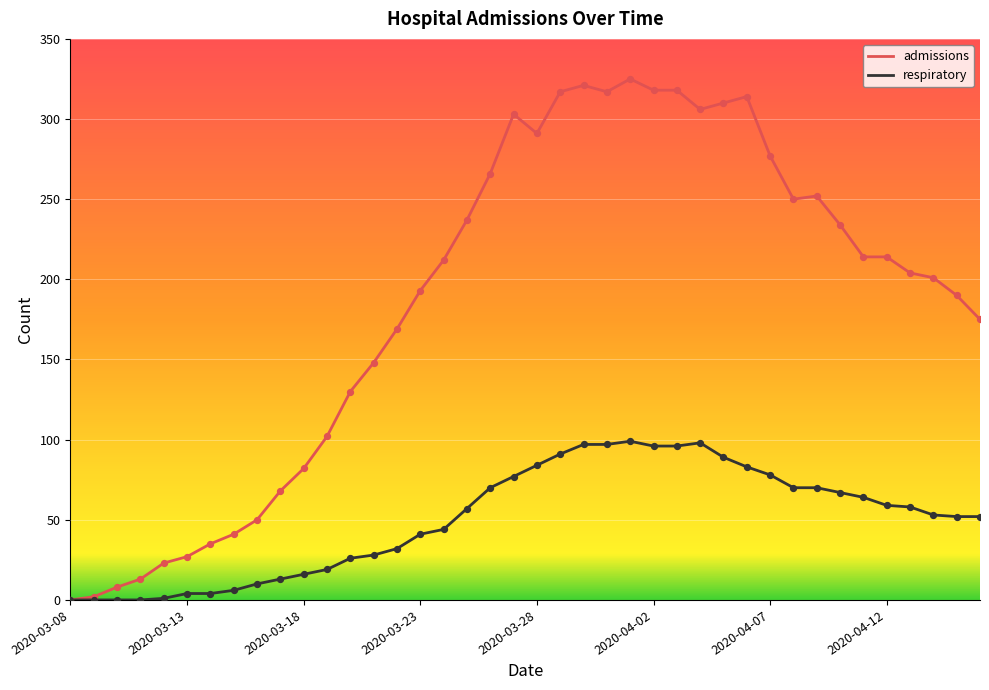

Which series has the largest range (max minus min)?

admissions